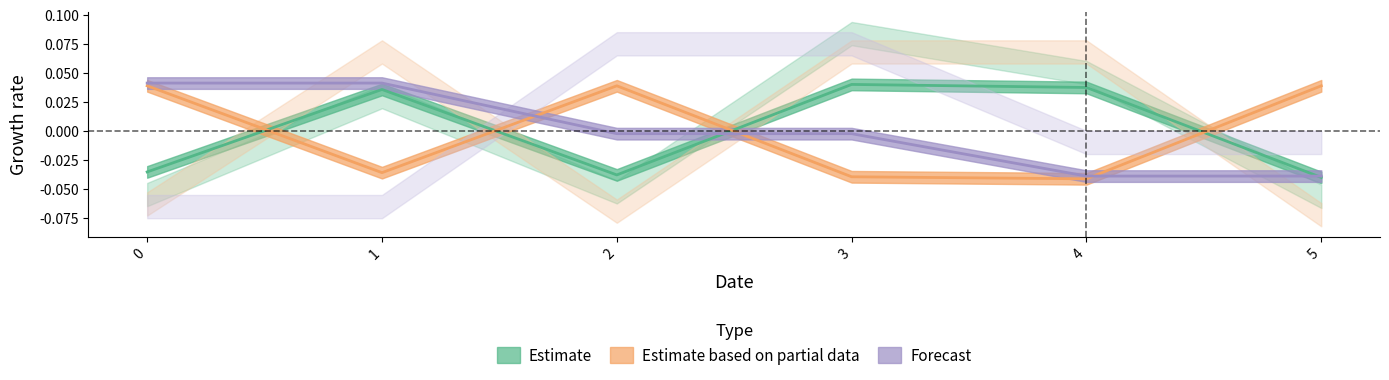

Does the chart have visible grid lines?

No